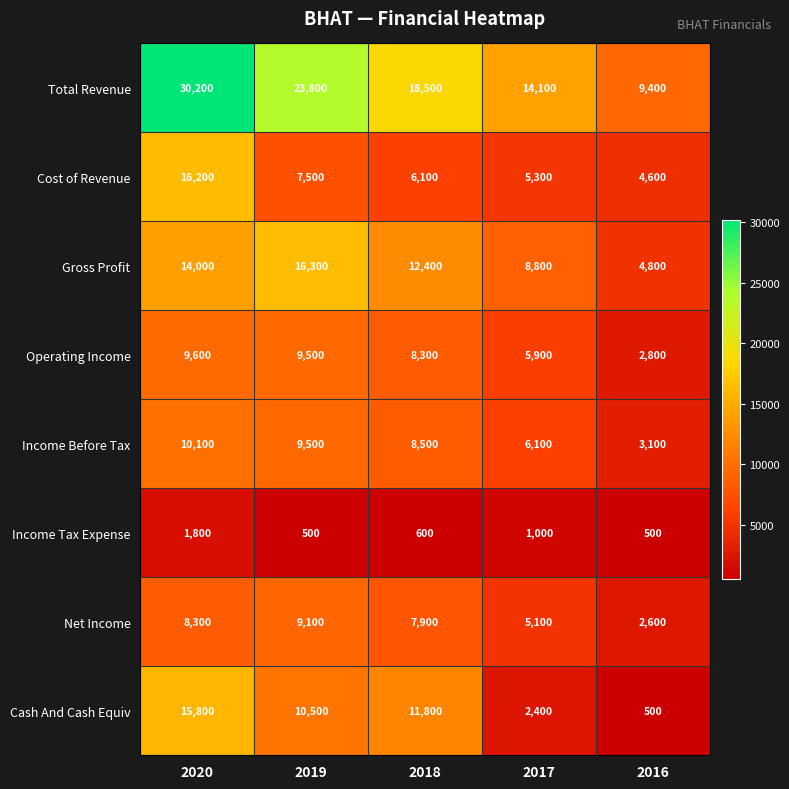

What is the average value of the Income Before Tax series?

7460